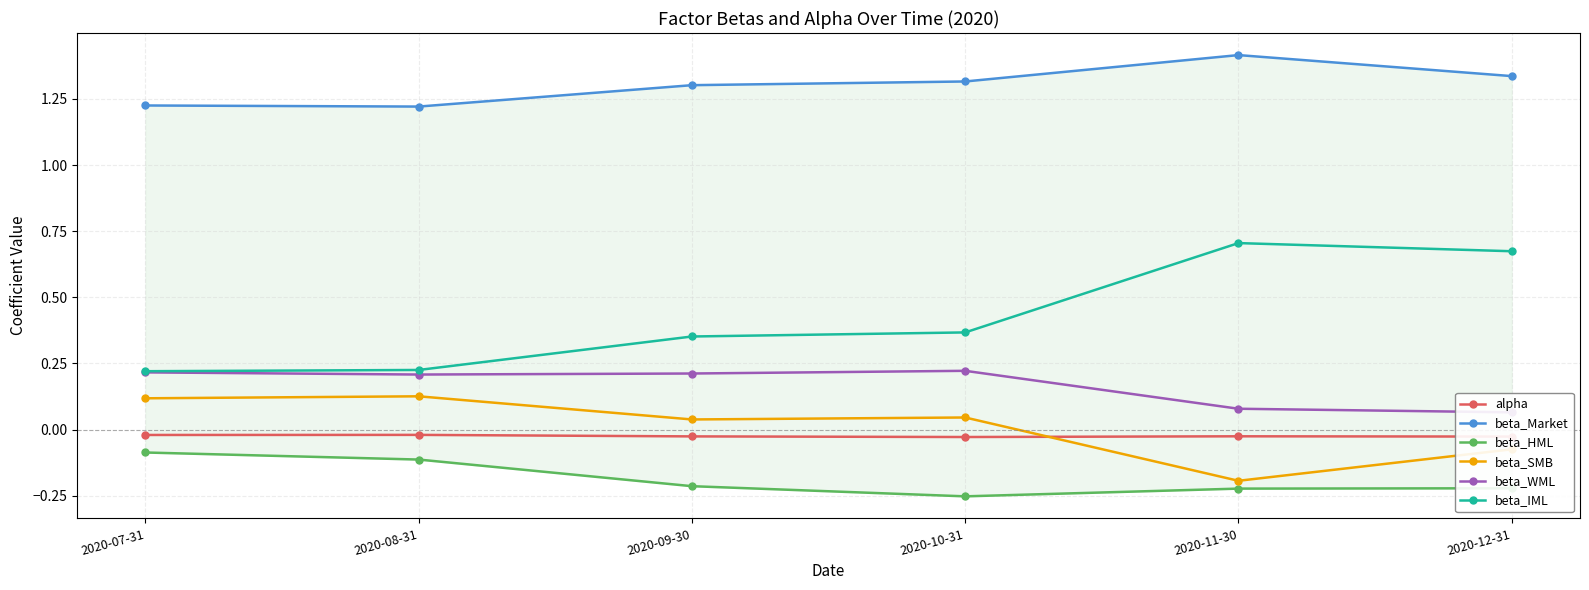

The value of beta_IML at 2020-11-30 is 0.4. True or false?

False